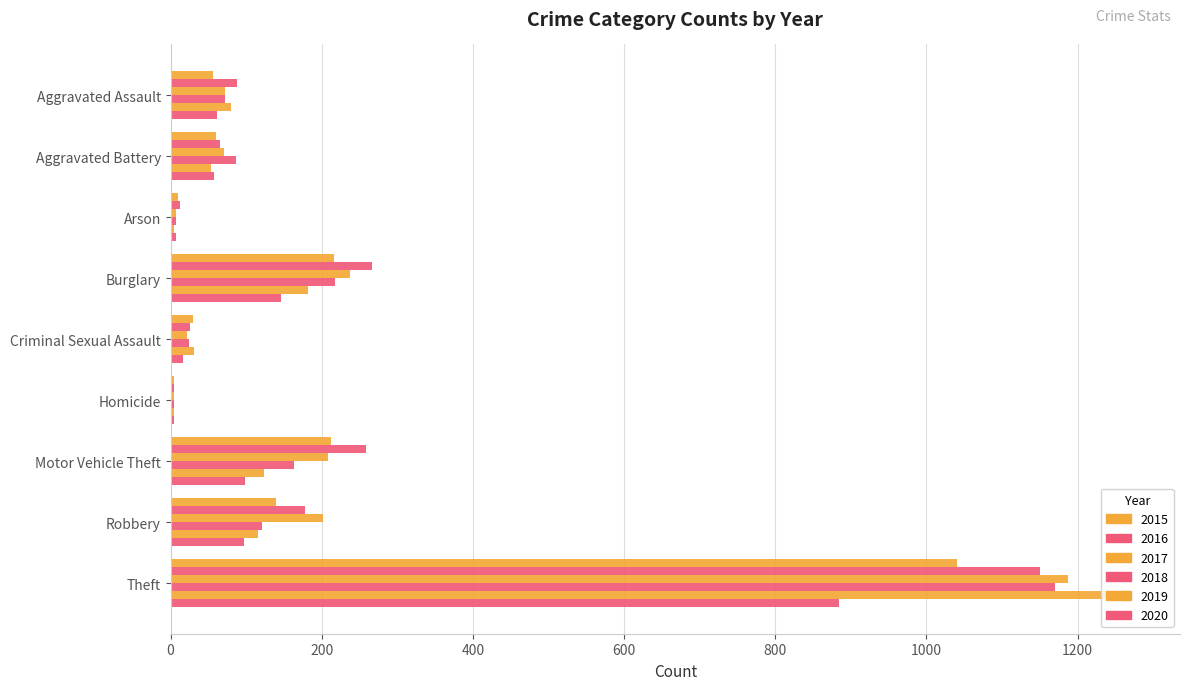

Count the number of categories in the chart.

9